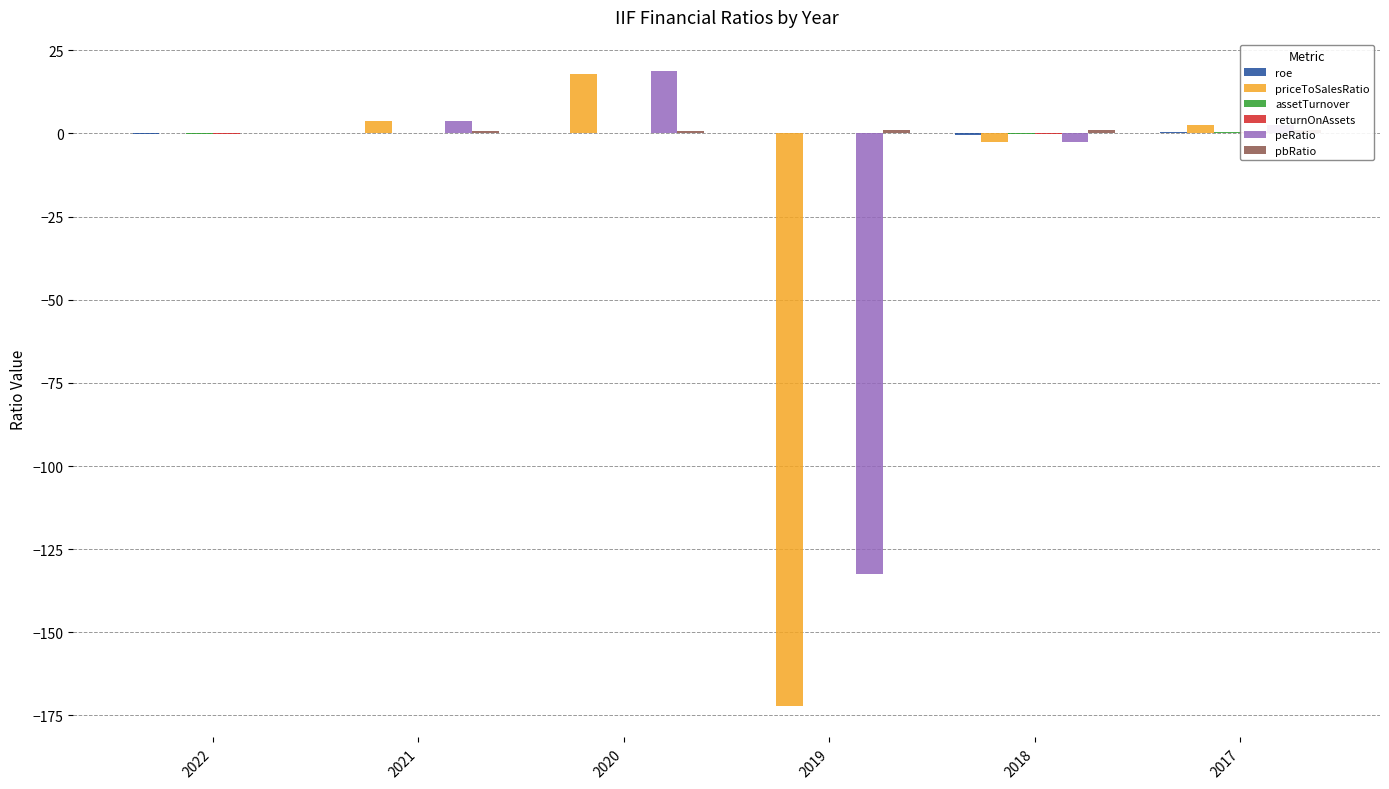

Which series has the largest total across all categories?

pbRatio